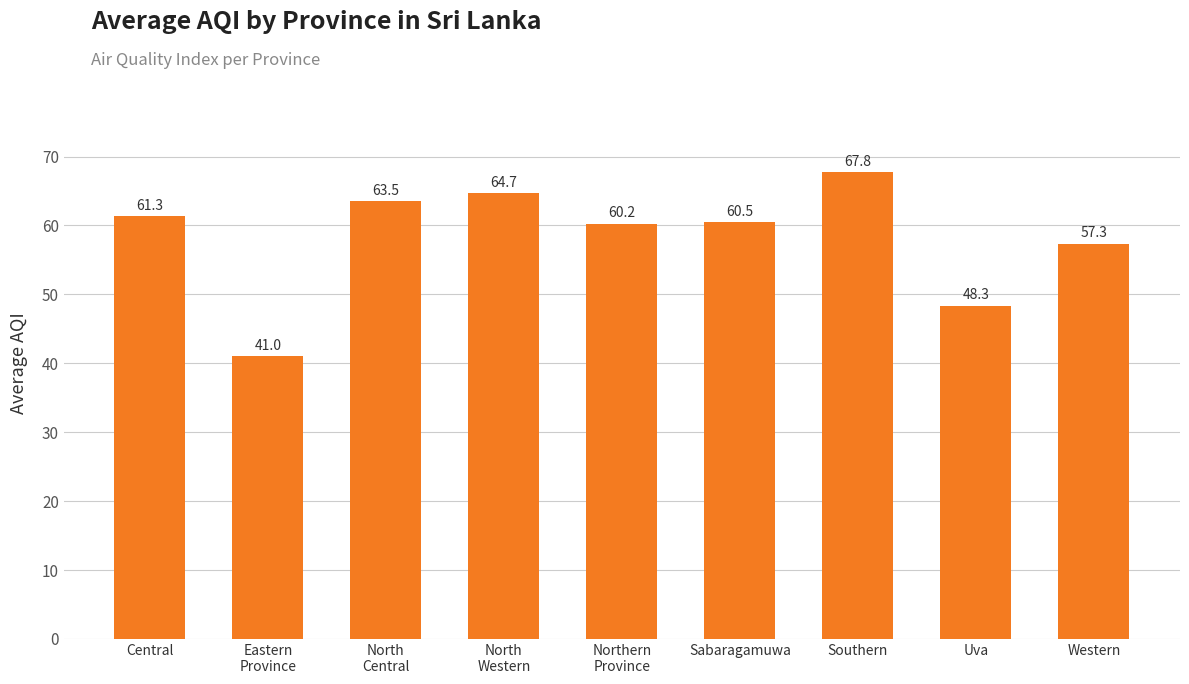

Where does the data first go above 60?

Central